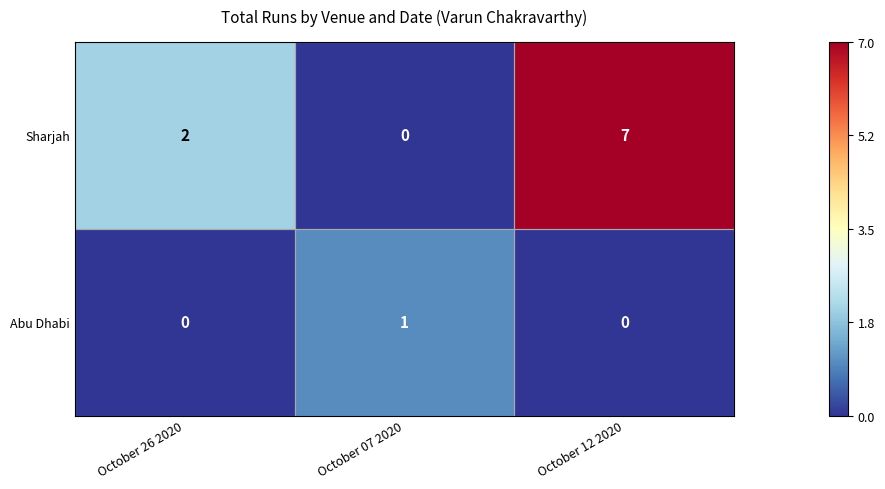

True or false: Abu Dhabi has a value of 2 at October 07 2020.

False